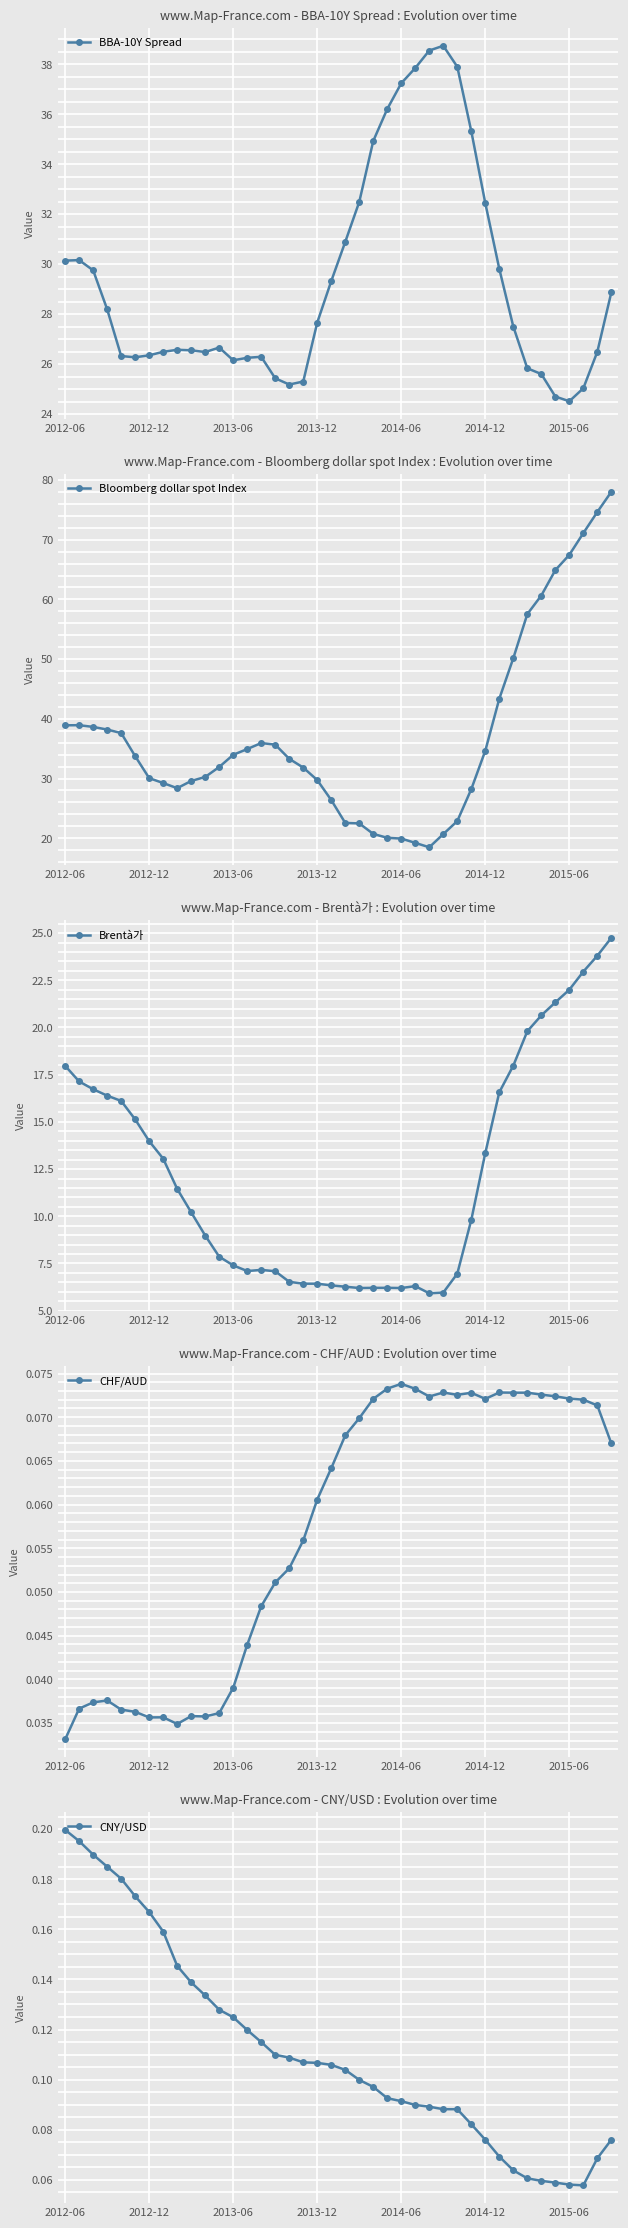

The value of Bloomberg dollar spot Index at 33 is 28.7. True or false?

False